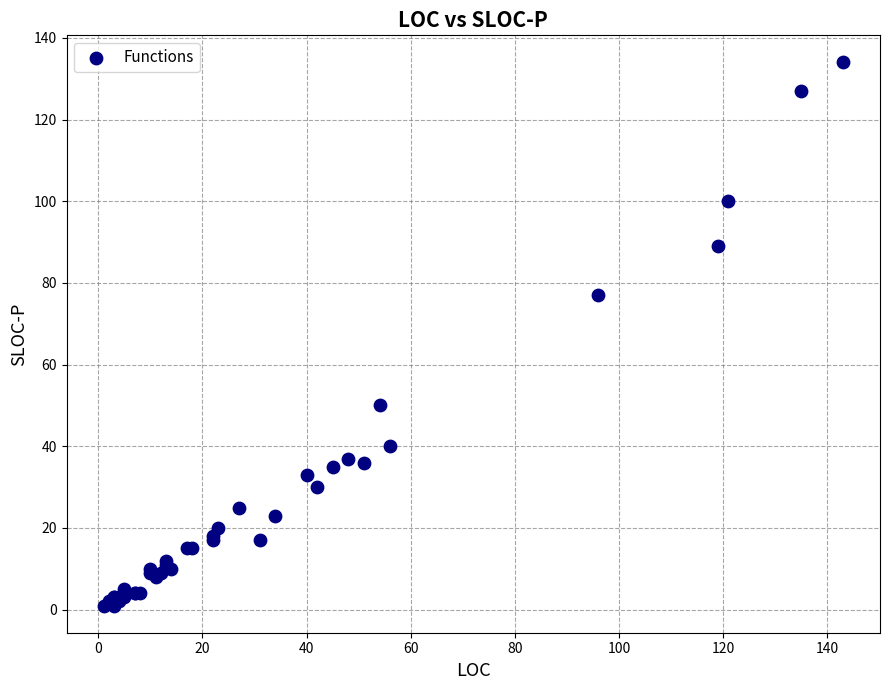

What Y value in the scatter plot is closest to 67?

77